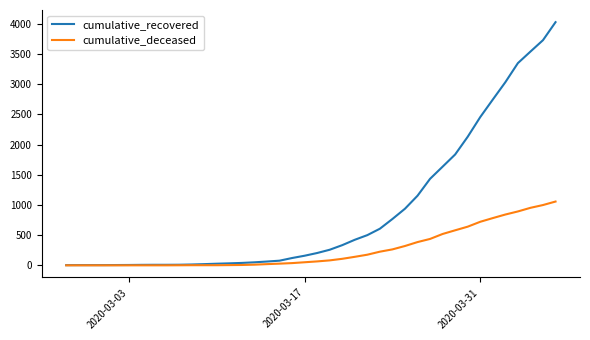

List the series in order of their overall mean, highest first.

cumulative_recovered, cumulative_deceased